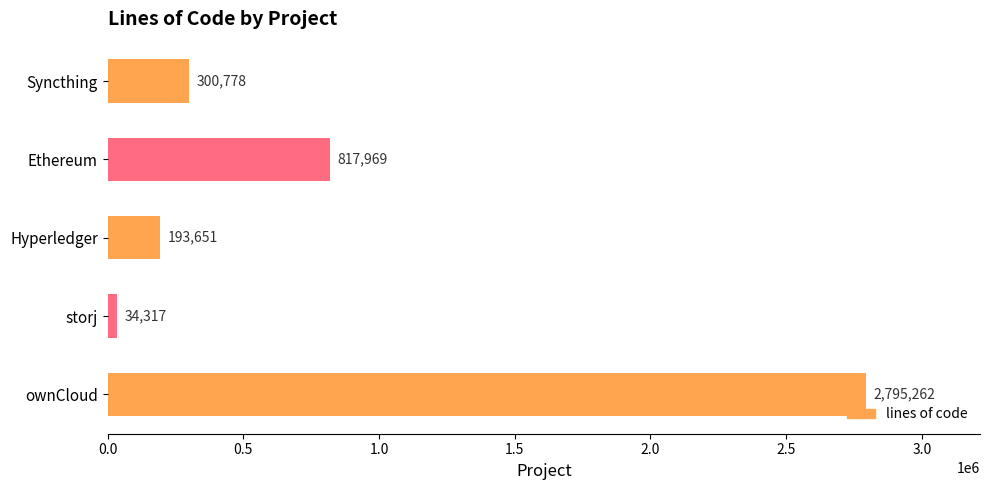

What is the change in value from ownCloud to Ethereum?

-1977293